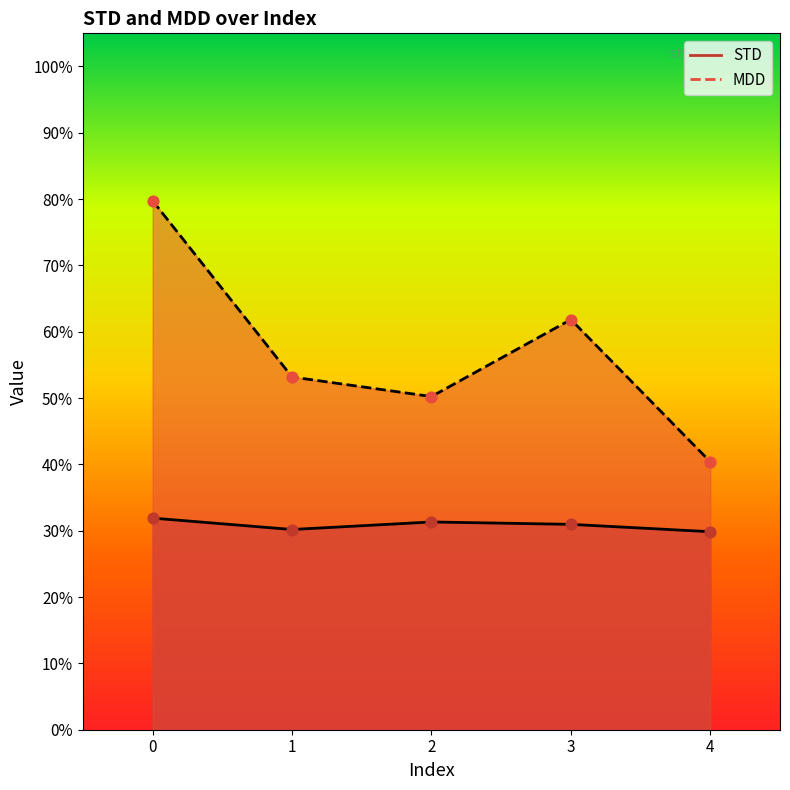

Which series has the largest Y range (max minus min)?

MDD